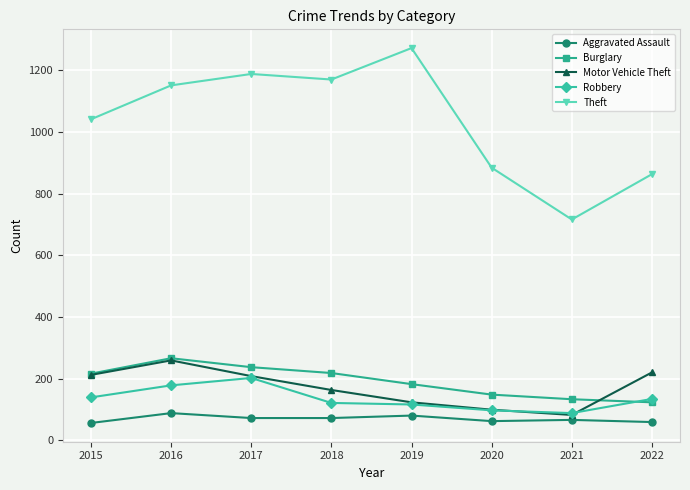

The Aggravated Assault series shows 72 at 2018. True or false?

True